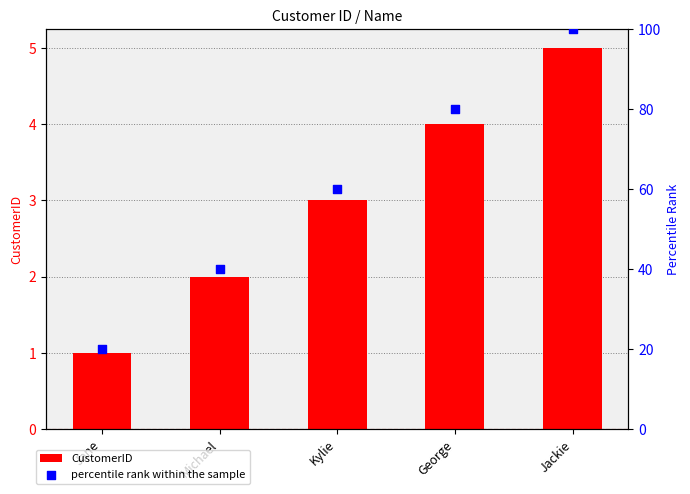

What are all the series names shown in the legend?

CustomerID, percentile rank within the sample